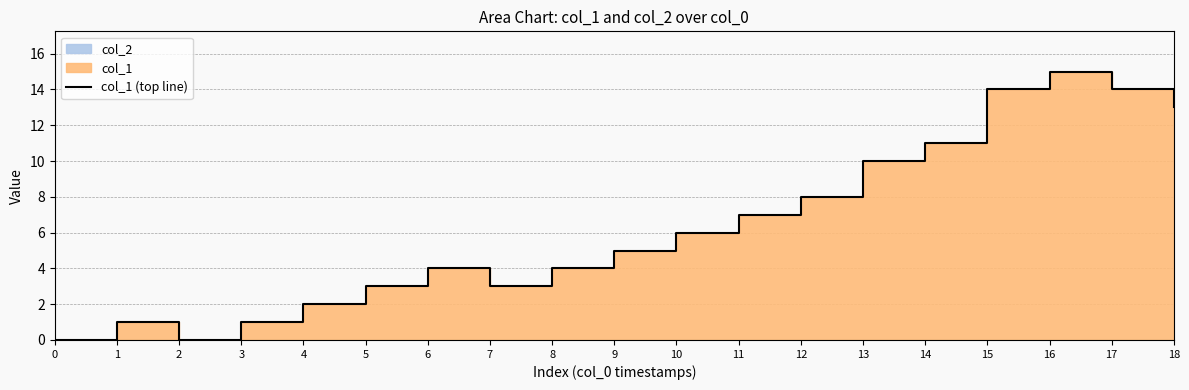

How many data points are less than 5?

9